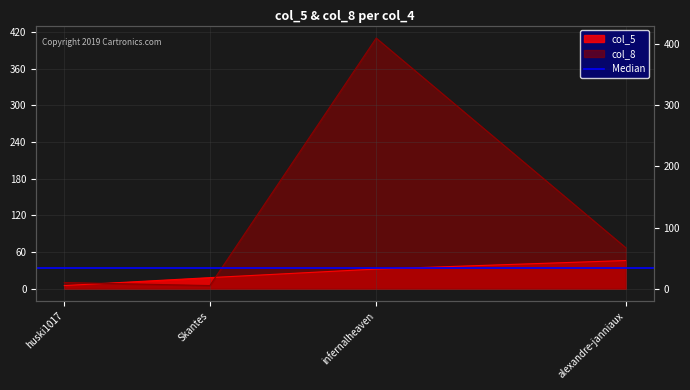

Where is col_8 nearest to the value 207?

alexandre-janniaux